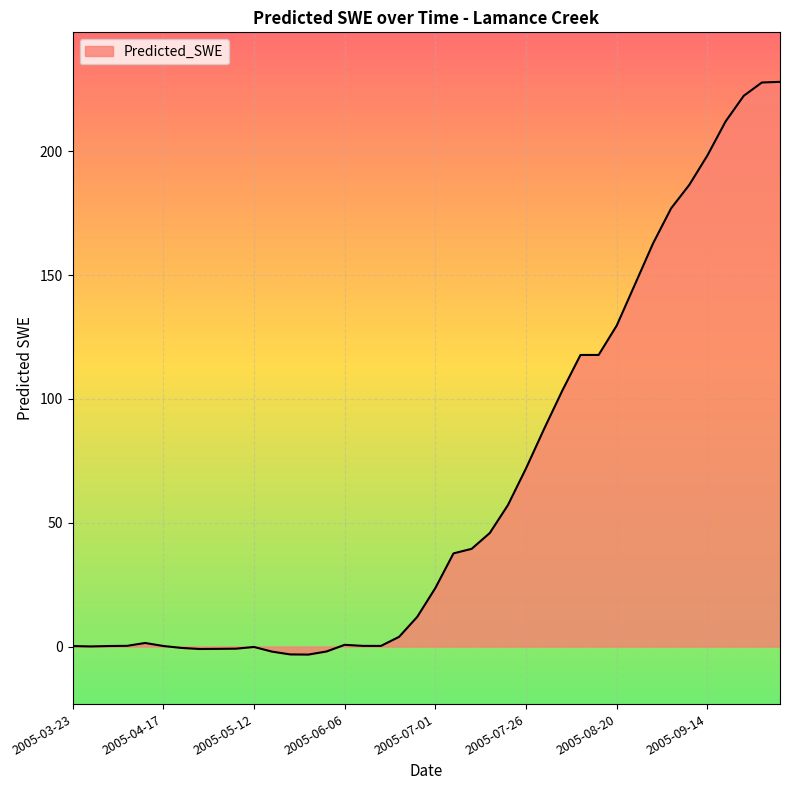

What is the difference between the maximum and minimum values?

231.3